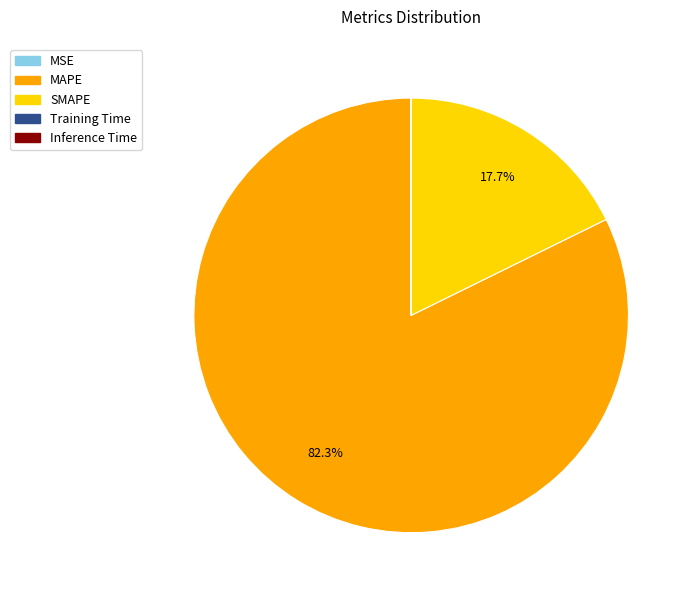

To the nearest percent, what percentage of the pie is SMAPE?

18%